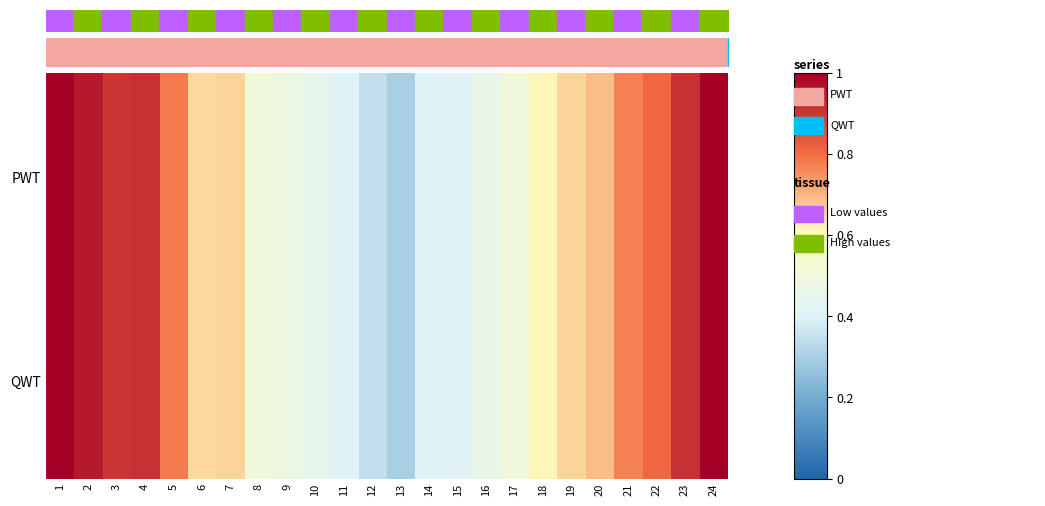

Which series has the largest range (max minus min)?

PWT